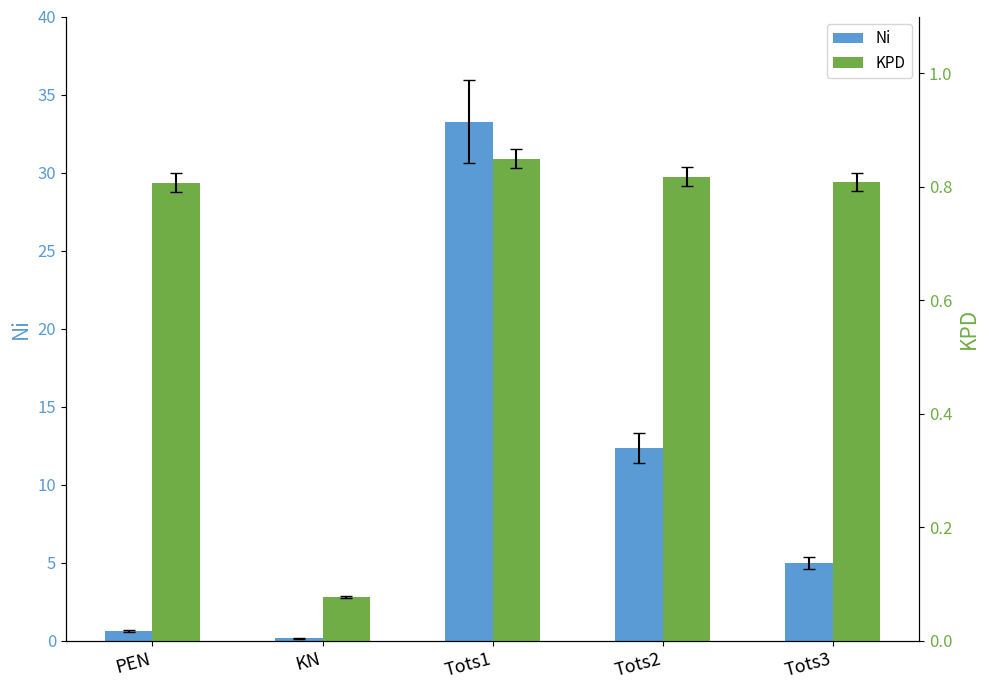

Reading right to left, extract all data points from this chart.

Ni: Tots3=5.0	Tots2=12.3	Tots1=33.3	KN=0.2	PEN=0.6
KPD: Tots3=0.8	Tots2=0.8	Tots1=0.8	KN=0.1	PEN=0.8